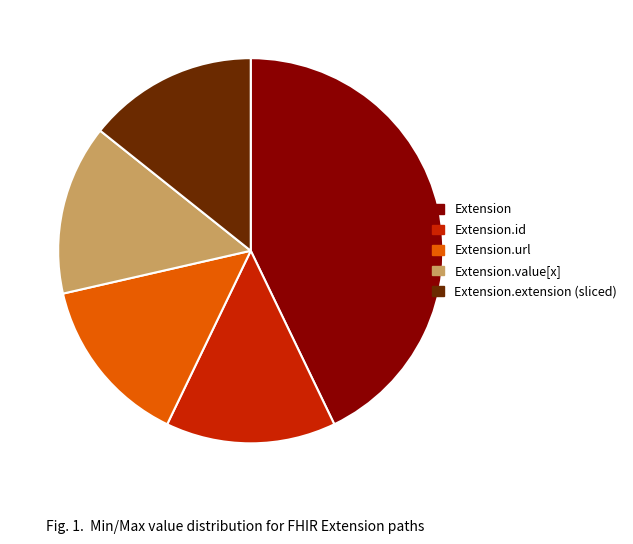

Is there any slice that represents more than half of the pie?

No